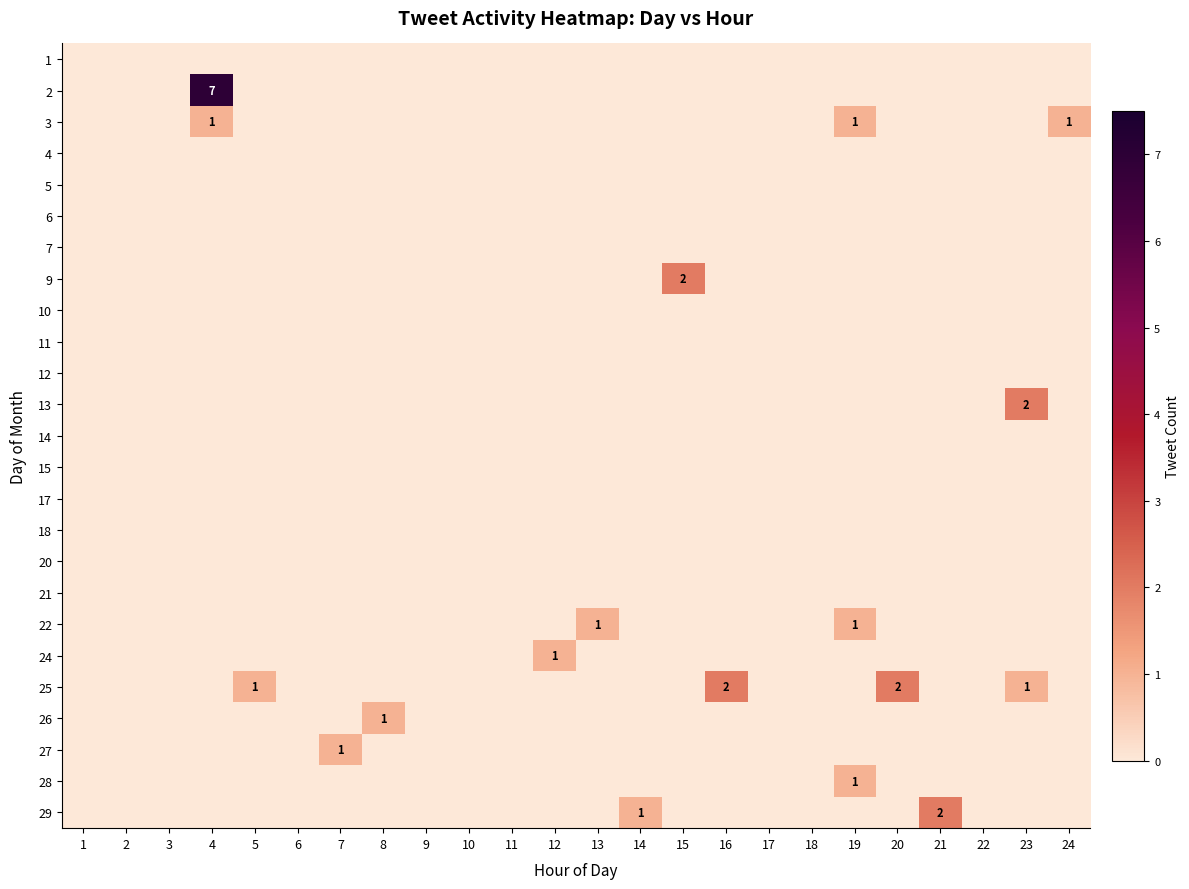

Is it true that 29 equals 2 at 14?

False